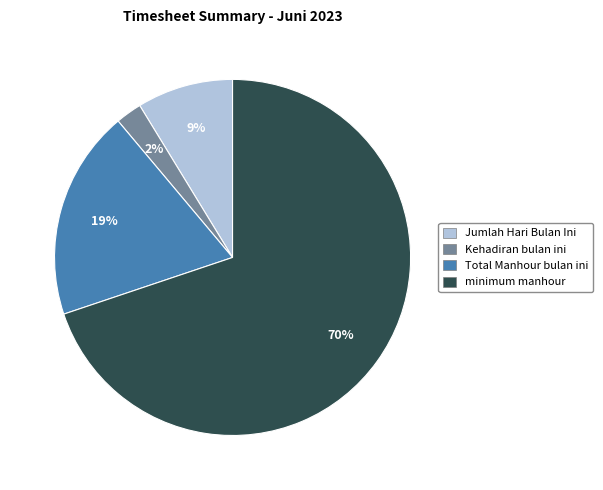

To the nearest percent, what is the average slice percentage?

25%